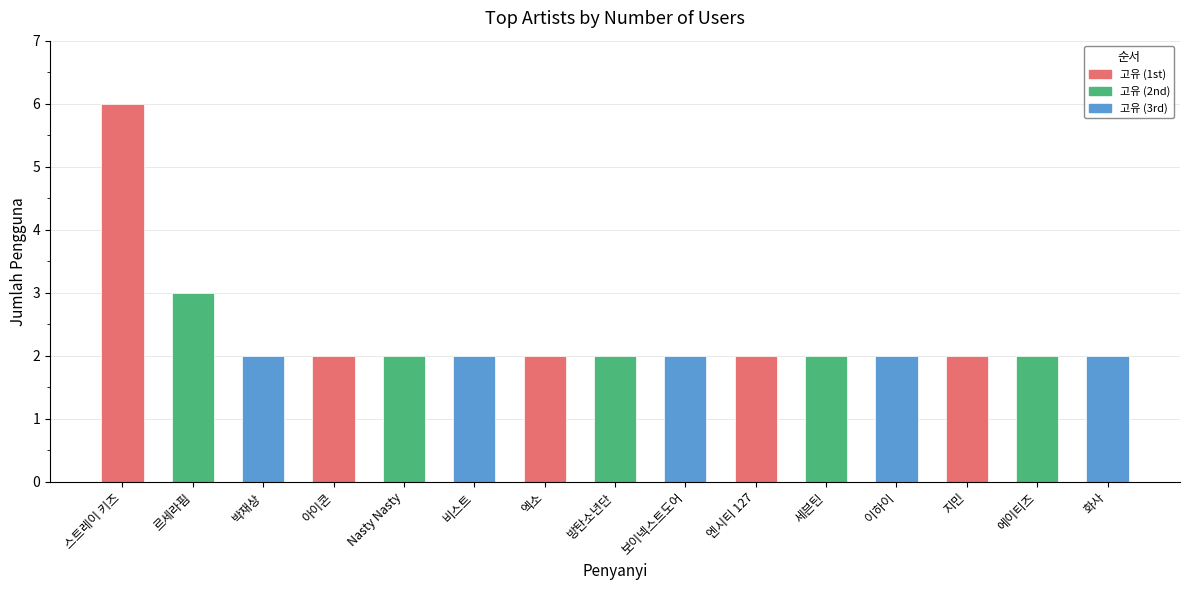

Is it true that the value at 지민 is 2?

True